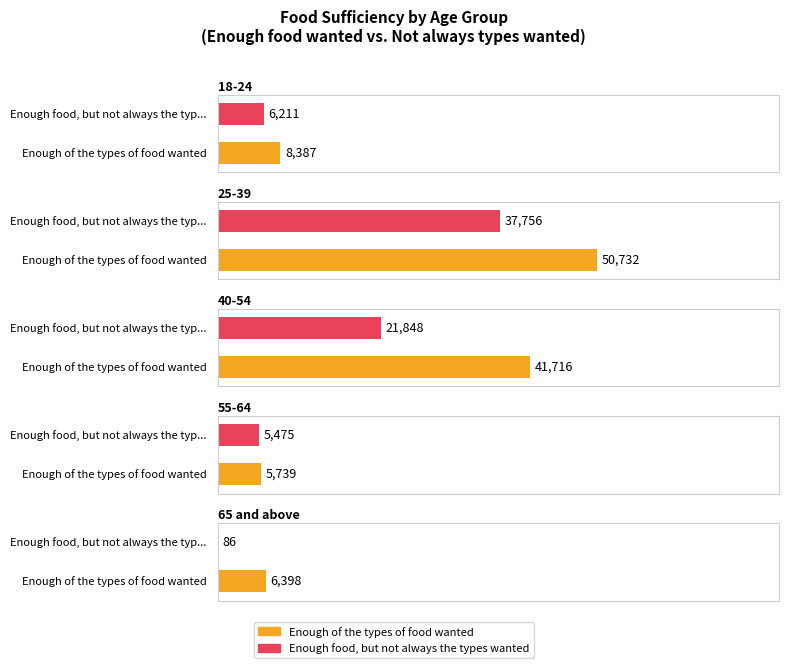

List the series in order of their overall mean, lowest first.

Enough food, but not always the types wanted, Enough of the types of food wanted